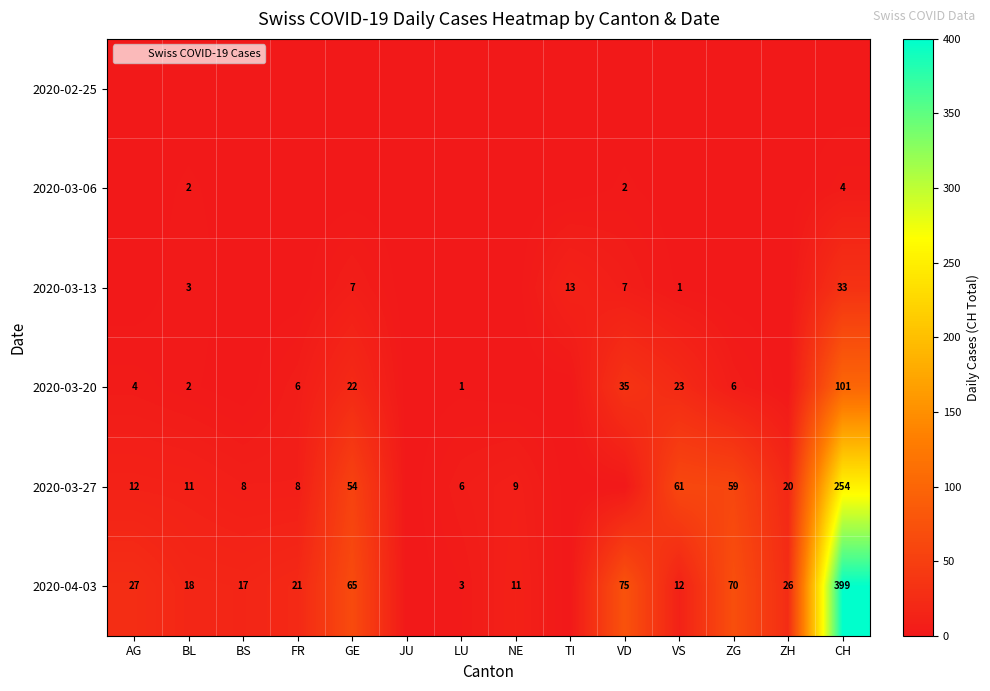

At which category does the chart reach its minimum across all series?

AG